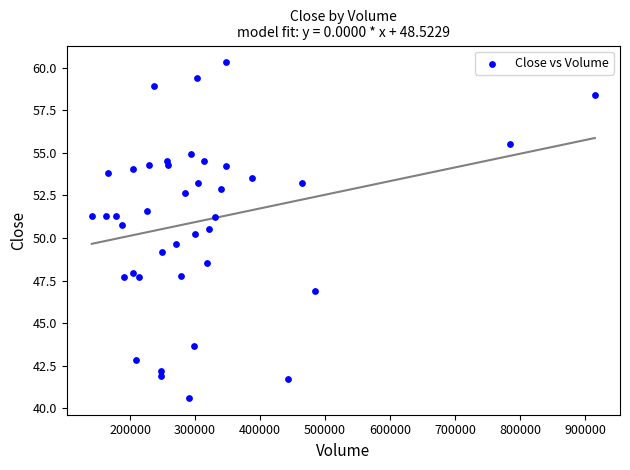

What is the range of Y values (max minus min)?

19.7